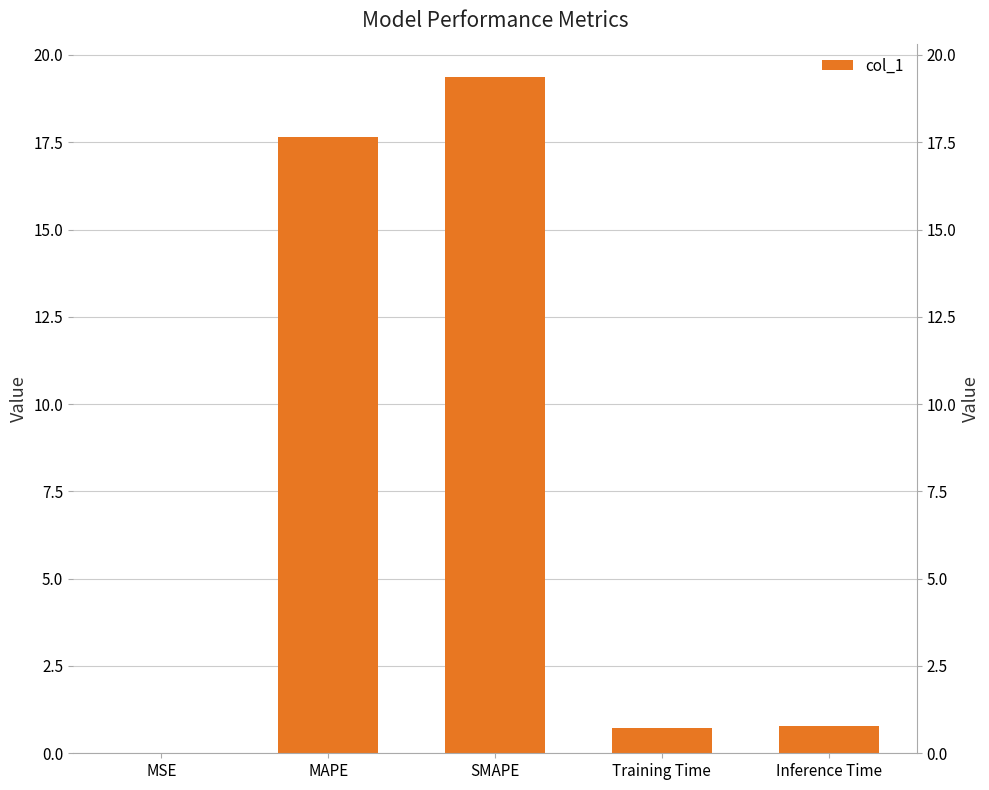

Count the number of data series in this chart.

1